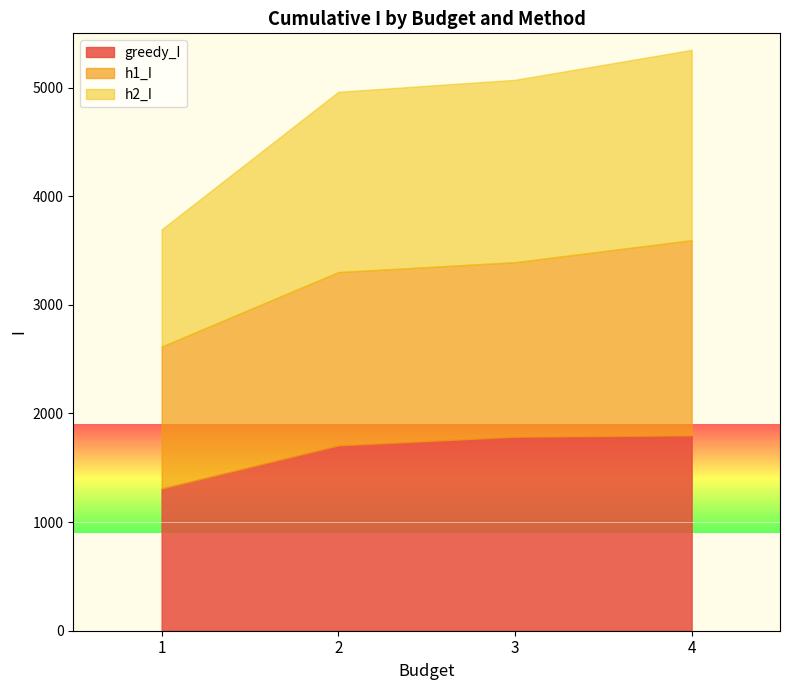

What value does the h1_I series have at 4?

1797